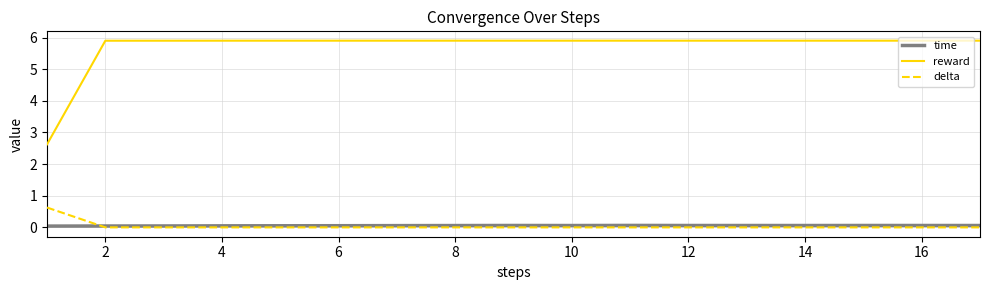

Rank the series by their maximum value, from lowest to highest.

time, delta, reward